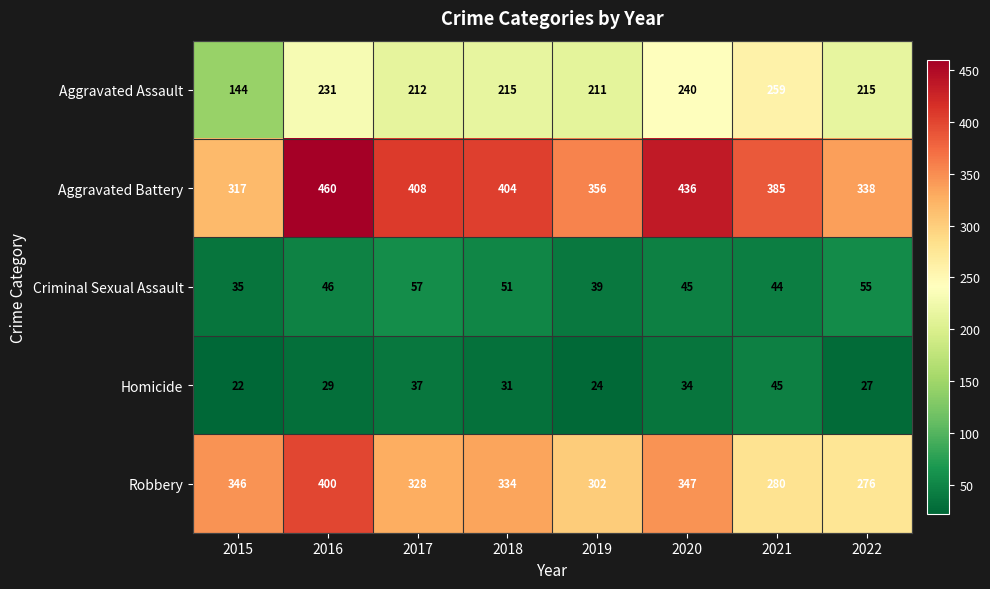

What is the approximate value of Criminal Sexual Assault at 2019, to the nearest 10?

40